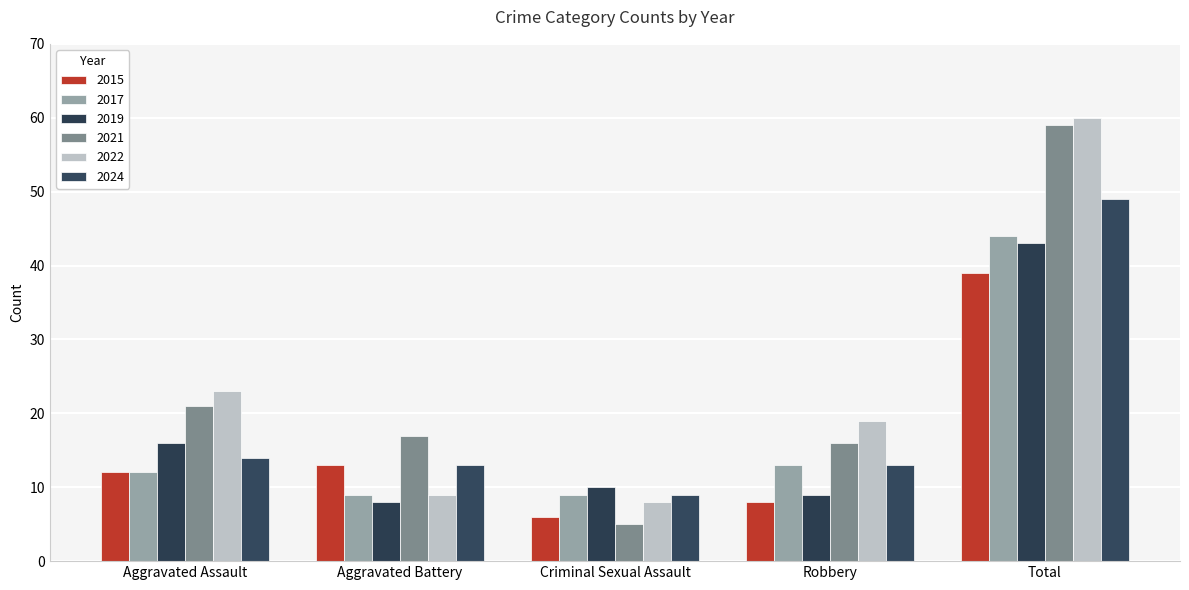

Is the value of 2017 at Criminal Sexual Assault greater than the value of 2015 at Aggravated Battery?

No